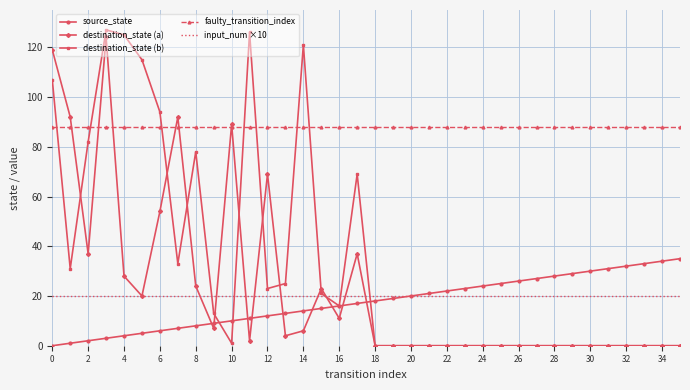

Which series has the largest range (max minus min)?

destination_state (b)